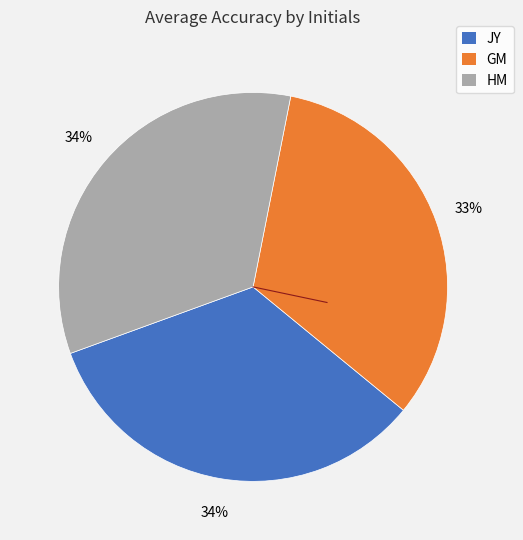

To the nearest percent, what portion does GM represent?

33%